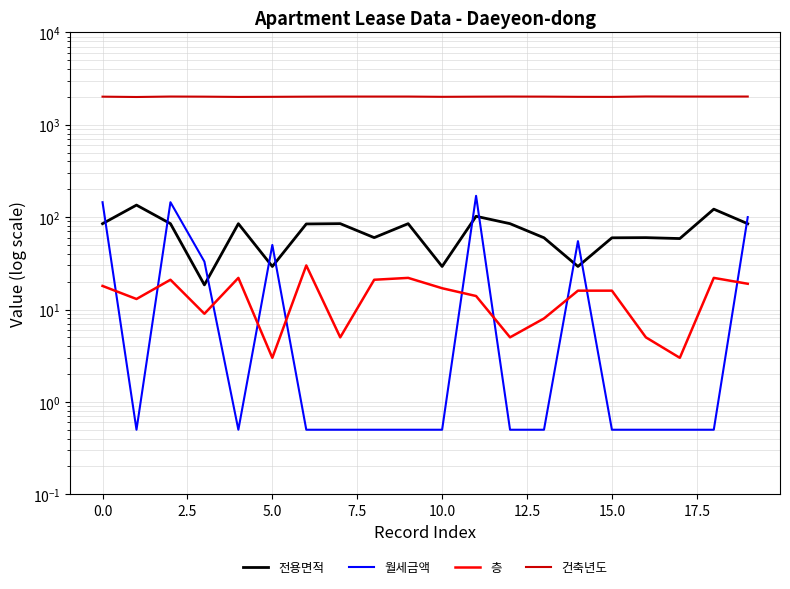

At 17, list the series in order from largest to smallest.

건축년도, 전용면적, 층, 월세금액